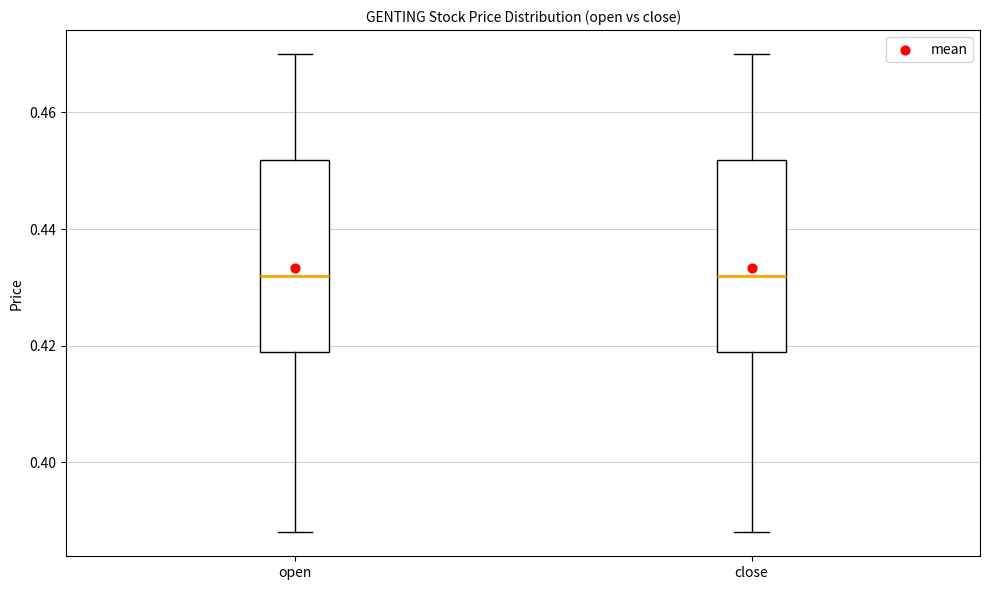

Reading left to right, read every box against the y-axis: the position of its median line, the range the box covers, and the ends of its whiskers. The values are not printed on the chart, so give them approximately, as read against the axis.

open: median 0.432, box 0.420 to 0.452, whiskers 0.388 to 0.470
close: median 0.432, box 0.420 to 0.452, whiskers 0.388 to 0.470